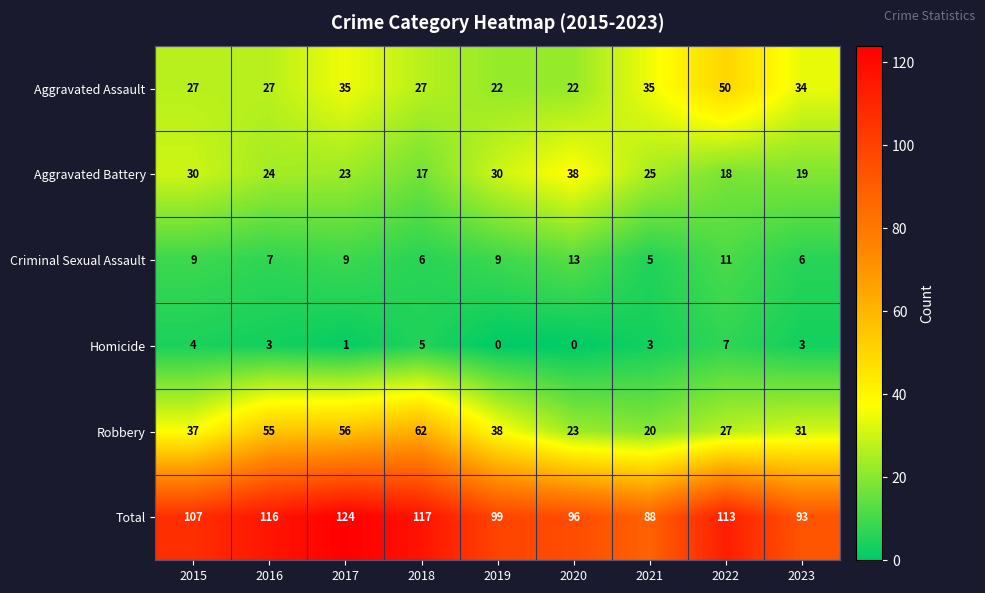

Which series has the largest total across all categories?

Total